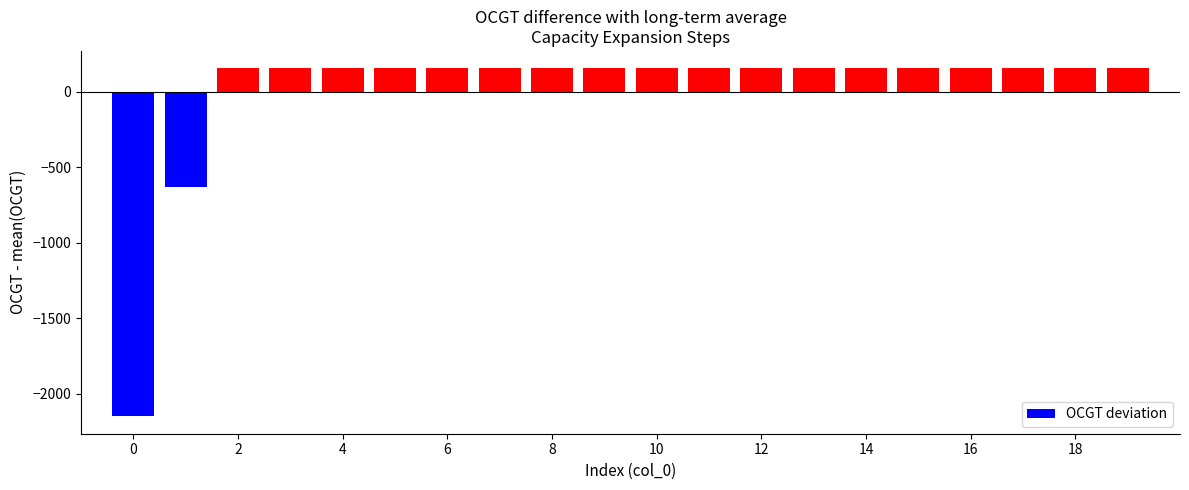

What is the difference between the second highest and second lowest values?

784.0